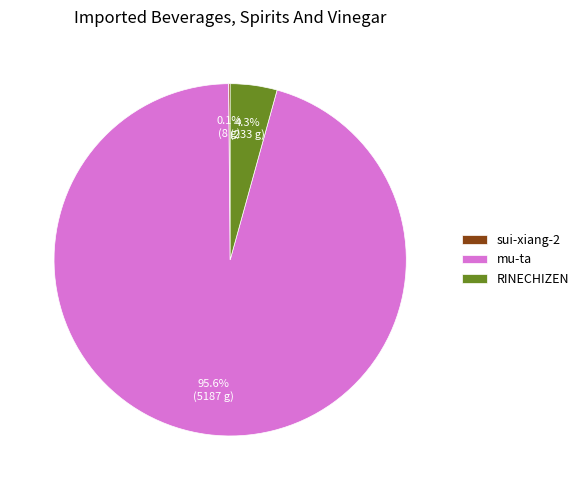

Do RINECHIZEN and mu-ta together represent more than half of the pie?

Yes